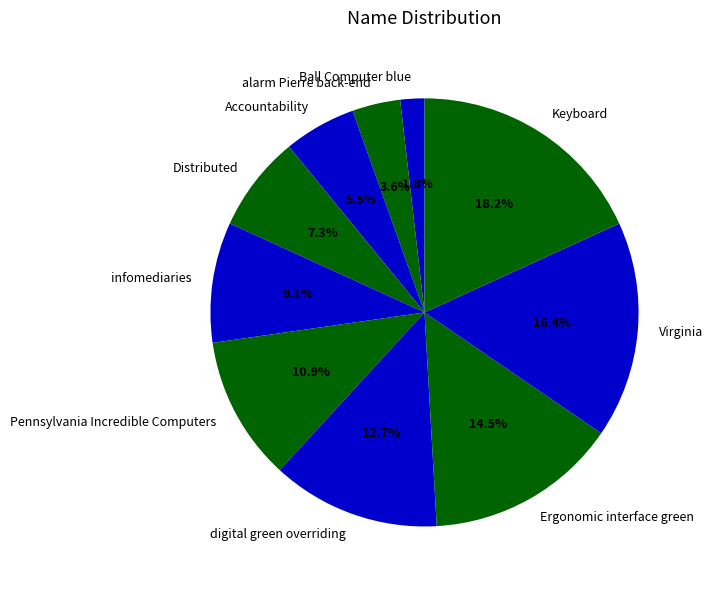

How many slices are in this pie chart?

10